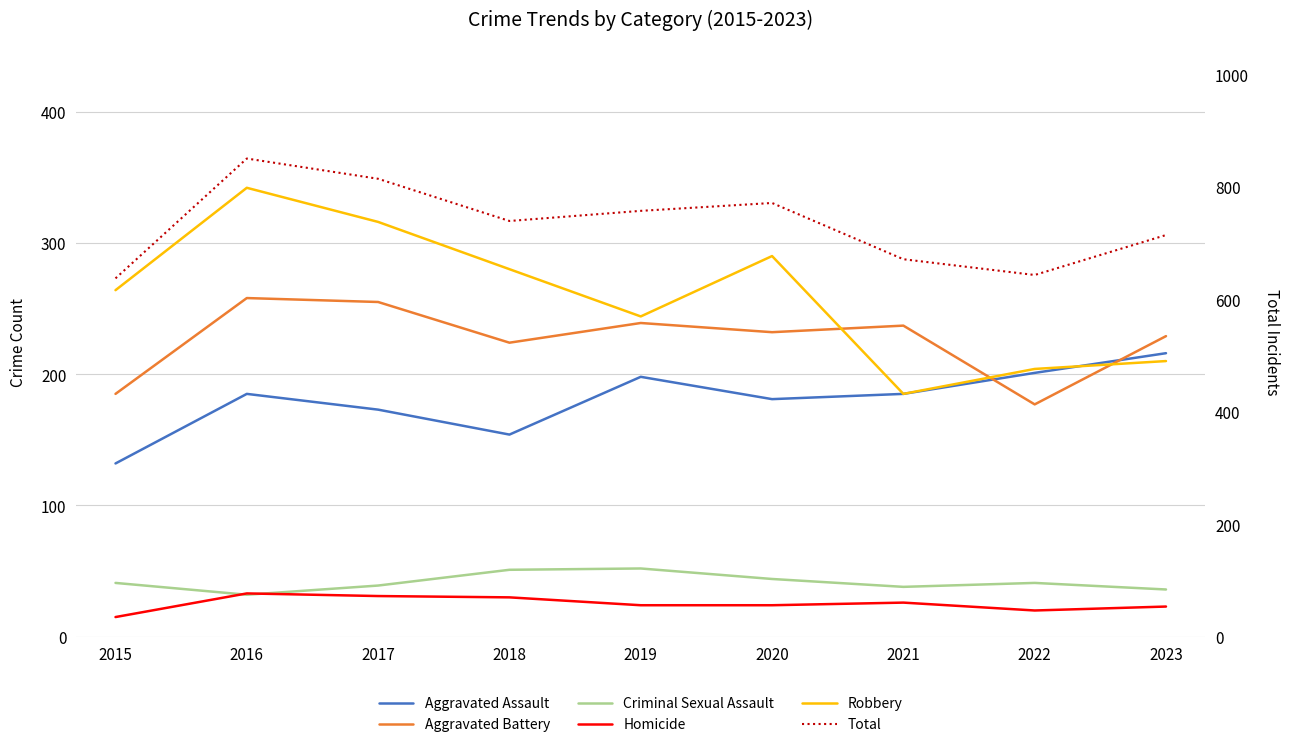

Where is Aggravated Battery nearest to the value 217?

2018